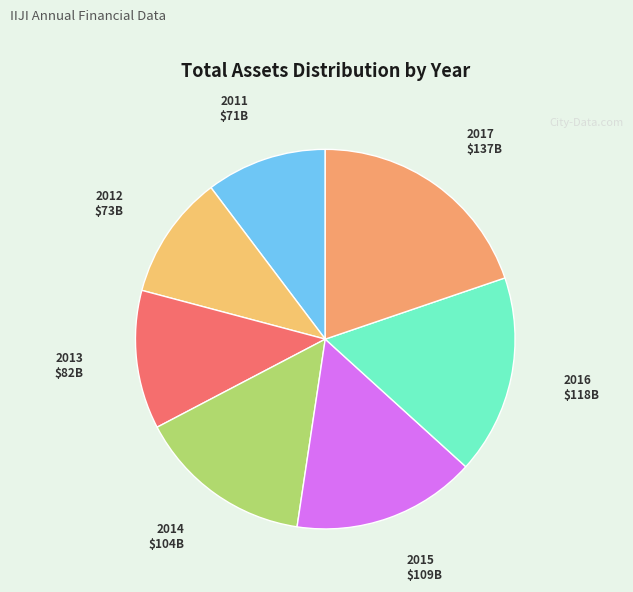

Rank the categories by value from highest to lowest.

2017, 2016, 2015, 2014, 2013, 2012, 2011